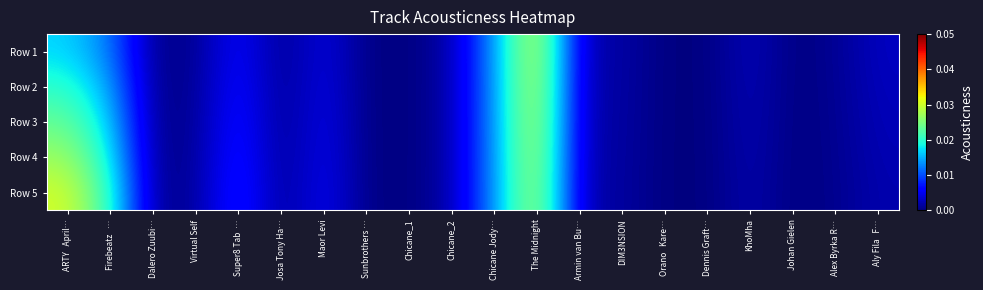

At how many categories does at least one series exceed 0?

20